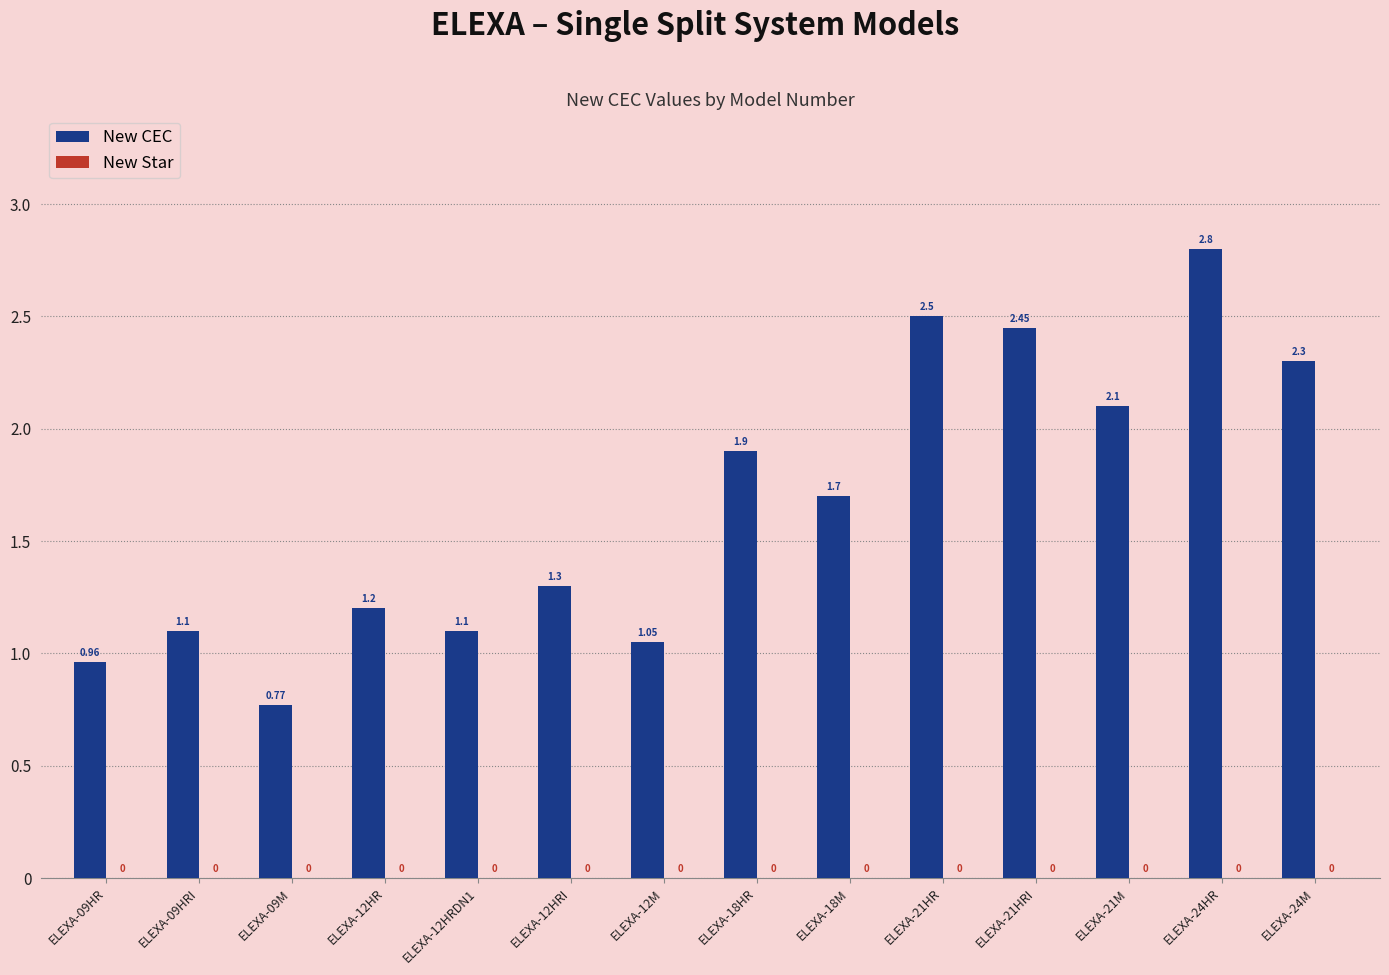

Between ELEXA-24M and ELEXA-12M, which is larger?

ELEXA-24M